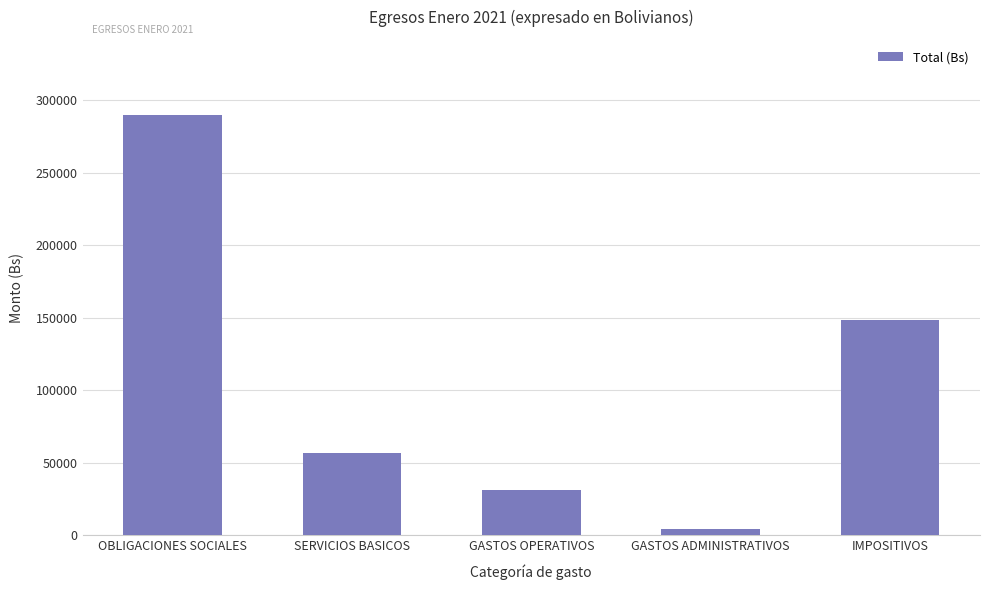

The value at IMPOSITIVOS is 216589.2. True or false?

False